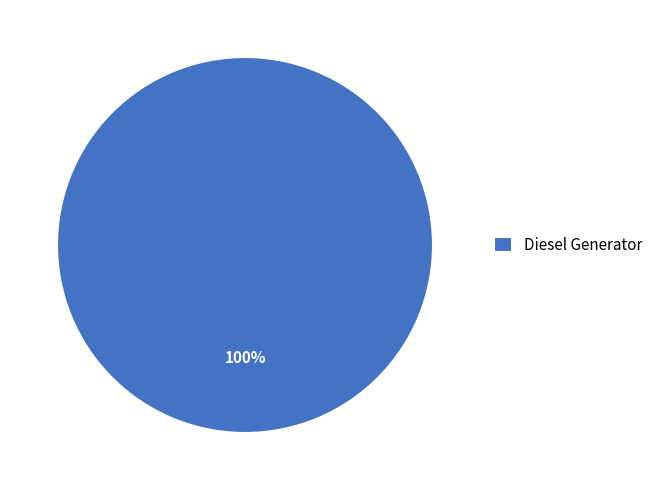

Count the number of slices in the pie.

1